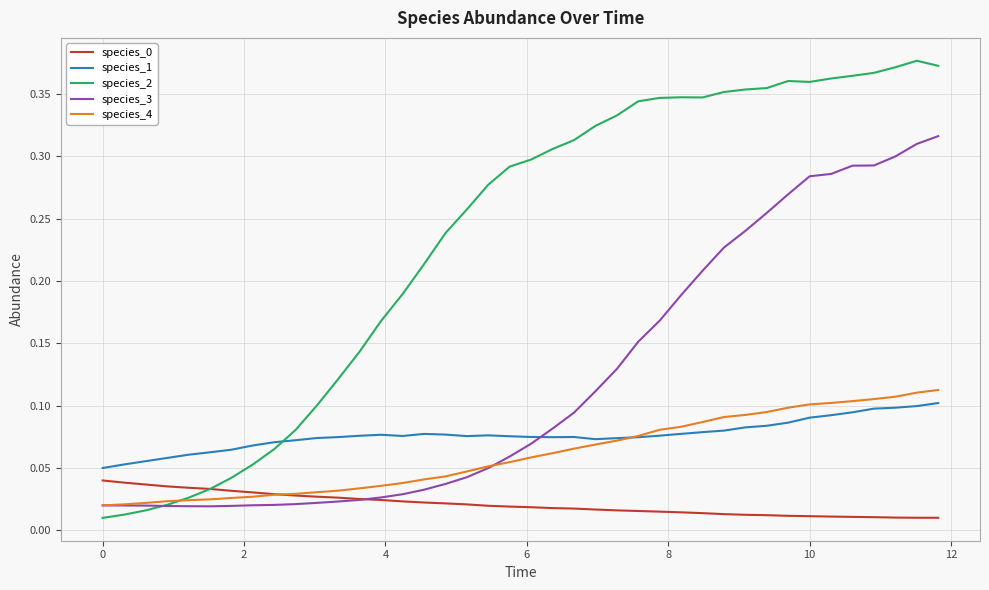

Which series has the widest spread of values?

species_2